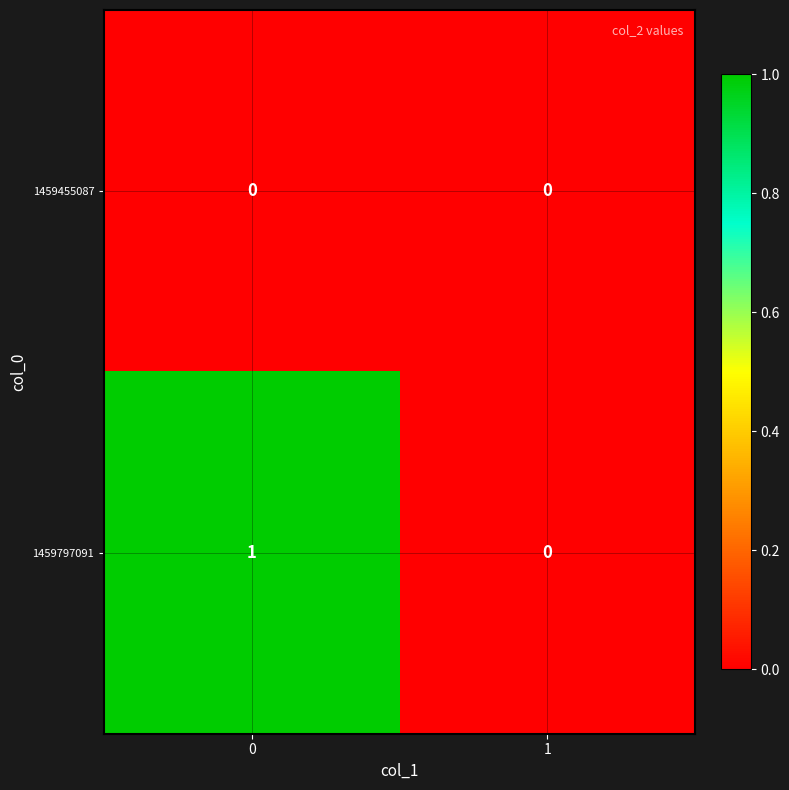

The value of 1459455087 at 0 is 0. True or false?

True